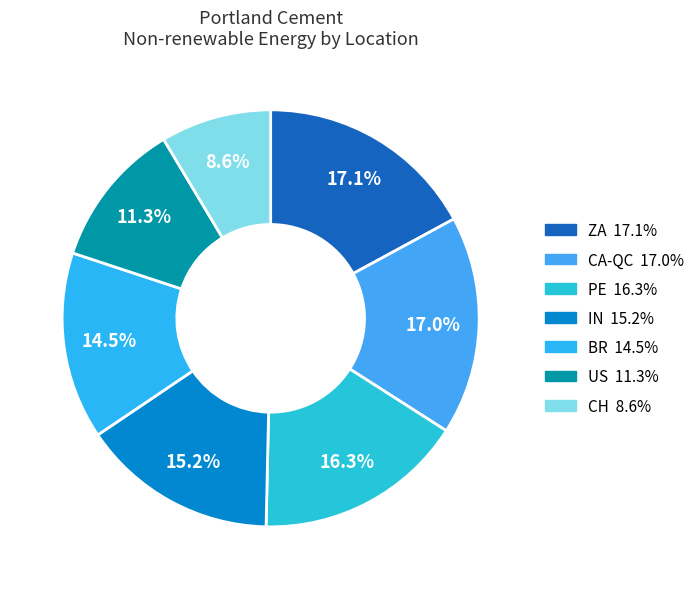

What is the ratio of the value at IN to the value at US?

1.3